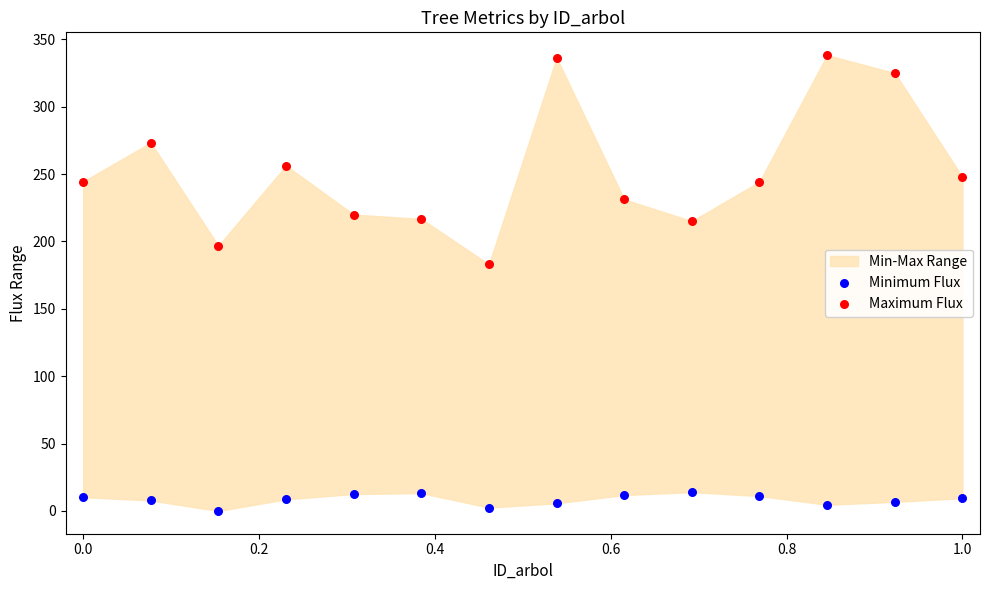

Which series contains the lowest Y value?

Minimum Flux